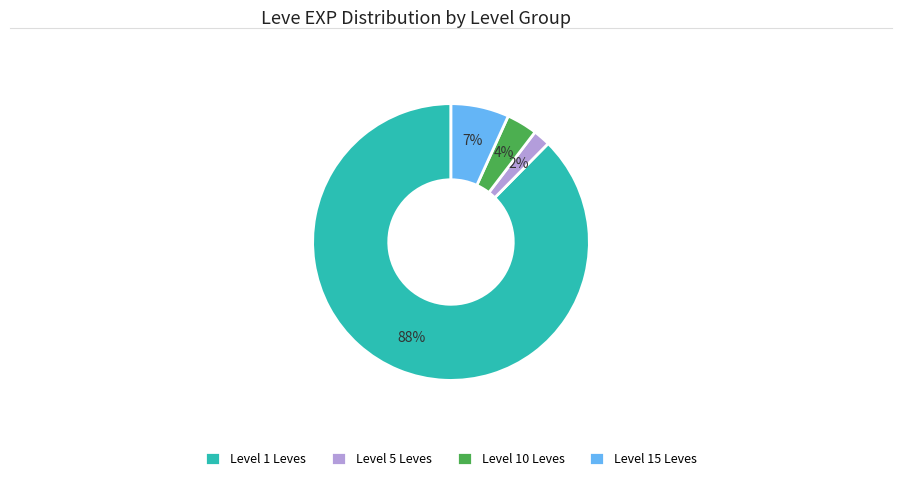

What is the largest slice in the pie chart?

Level 1 Leves